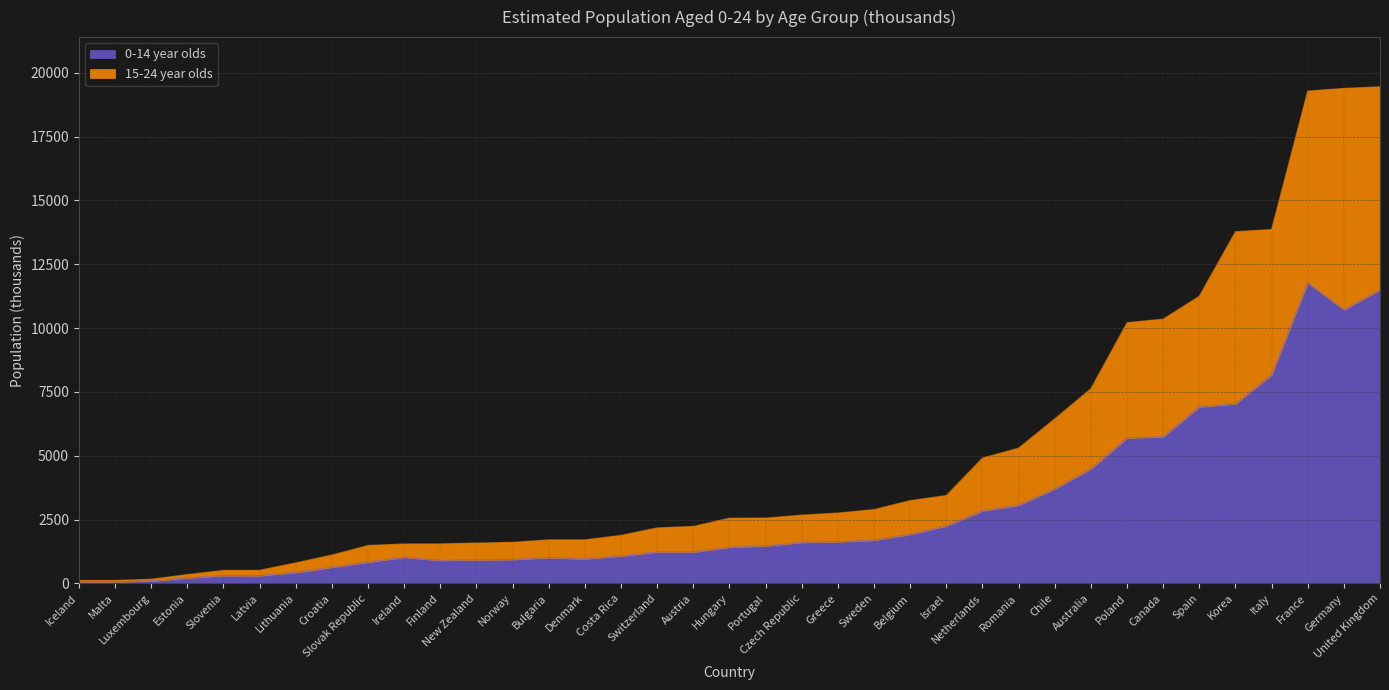

Does the chart display data point markers on the line(s)?

No